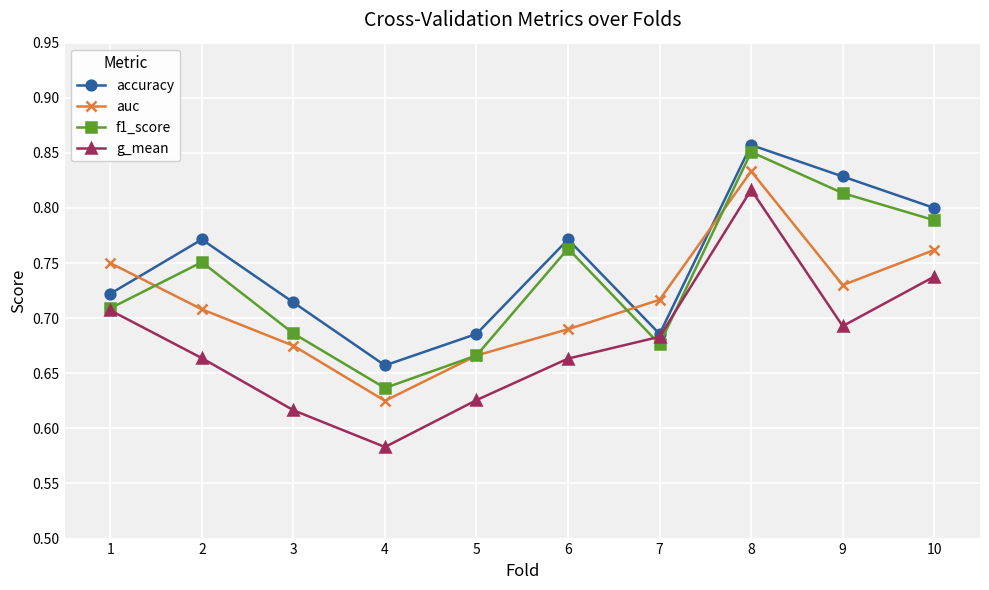

The g_mean series shows 0.5 at 8. True or false?

False